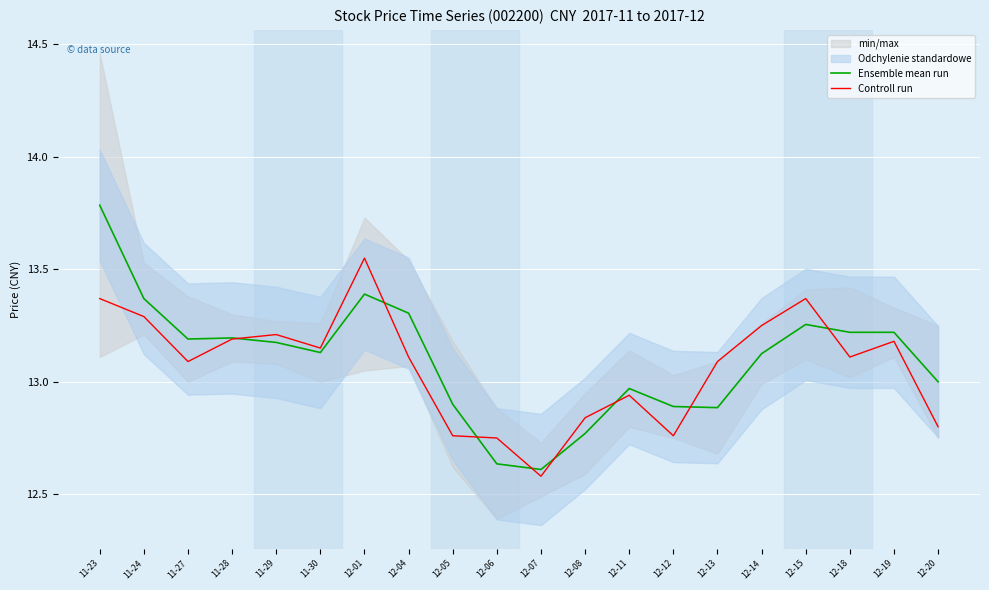

True or false: Controll run has more than 2 points higher than both neighbors.

True